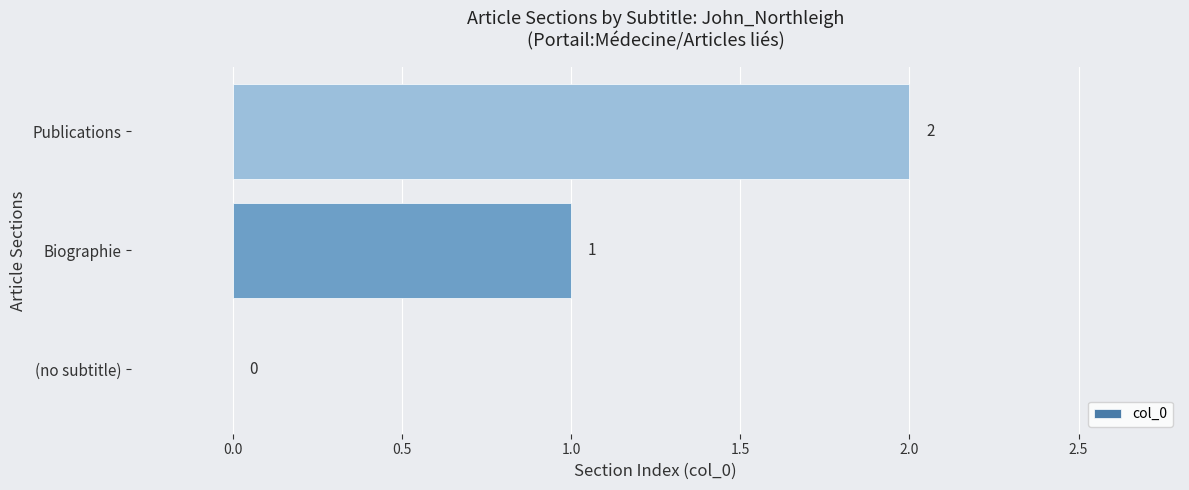

How many values are between 0 and 2?

3